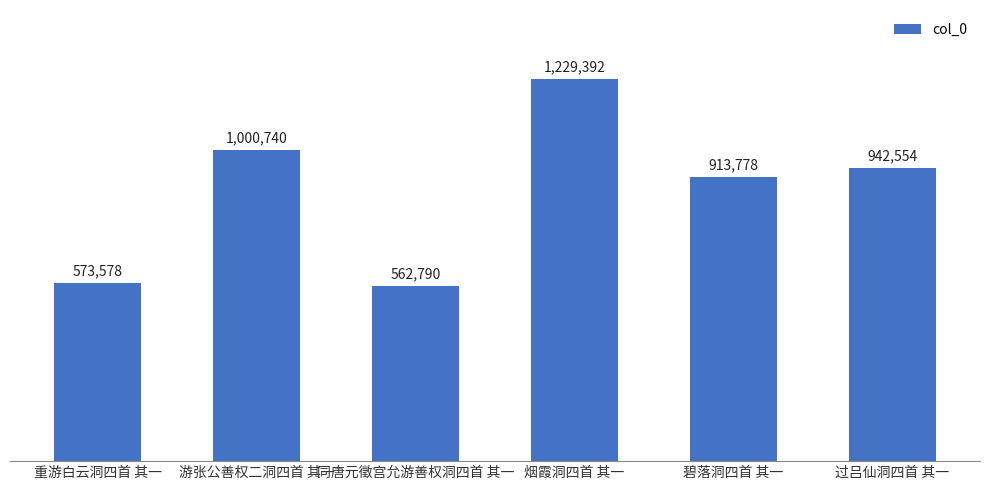

What position from the right is 重游白云洞四首 其一?

6